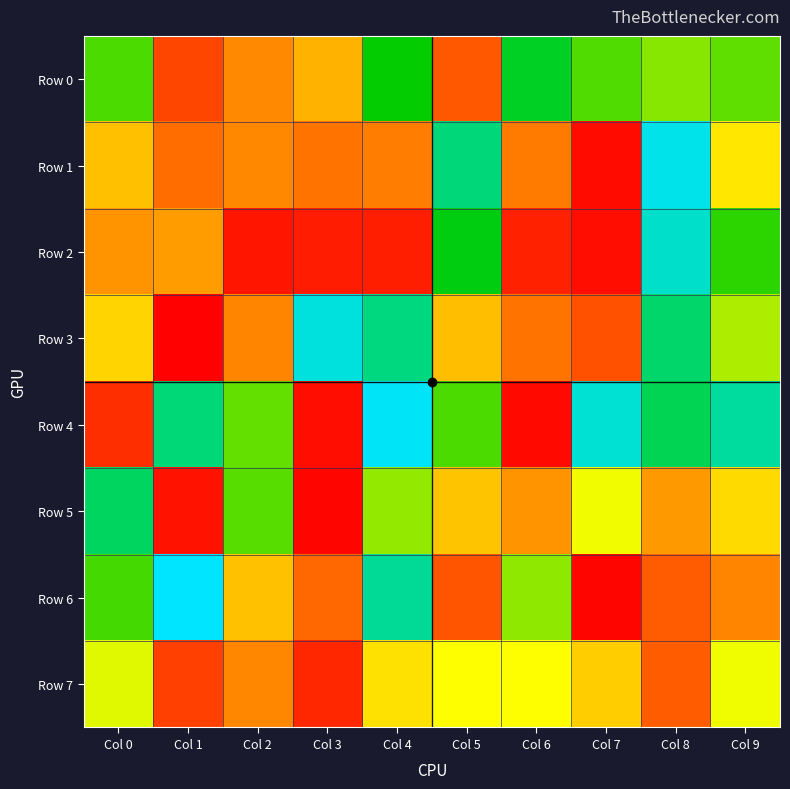

What is the smallest value displayed?

732